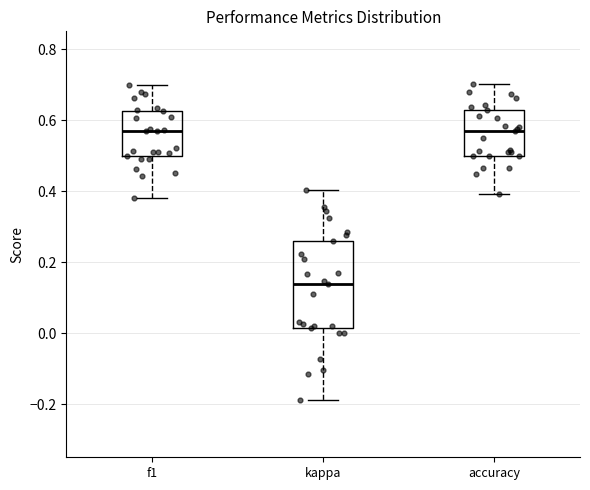

Reading left to right, transcribe this box plot: for each box, give where its median line is, the range the box spans, and where its two whiskers end, as read against the y-axis. The values are not printed on the chart, so give them approximately, as read against the axis.

f1: median 0.56, box 0.50 to 0.62, whiskers 0.38 to 0.70
kappa: median 0.14, box 0.02 to 0.26, whiskers -0.18 to 0.40
accuracy: median 0.56, box 0.50 to 0.62, whiskers 0.40 to 0.70